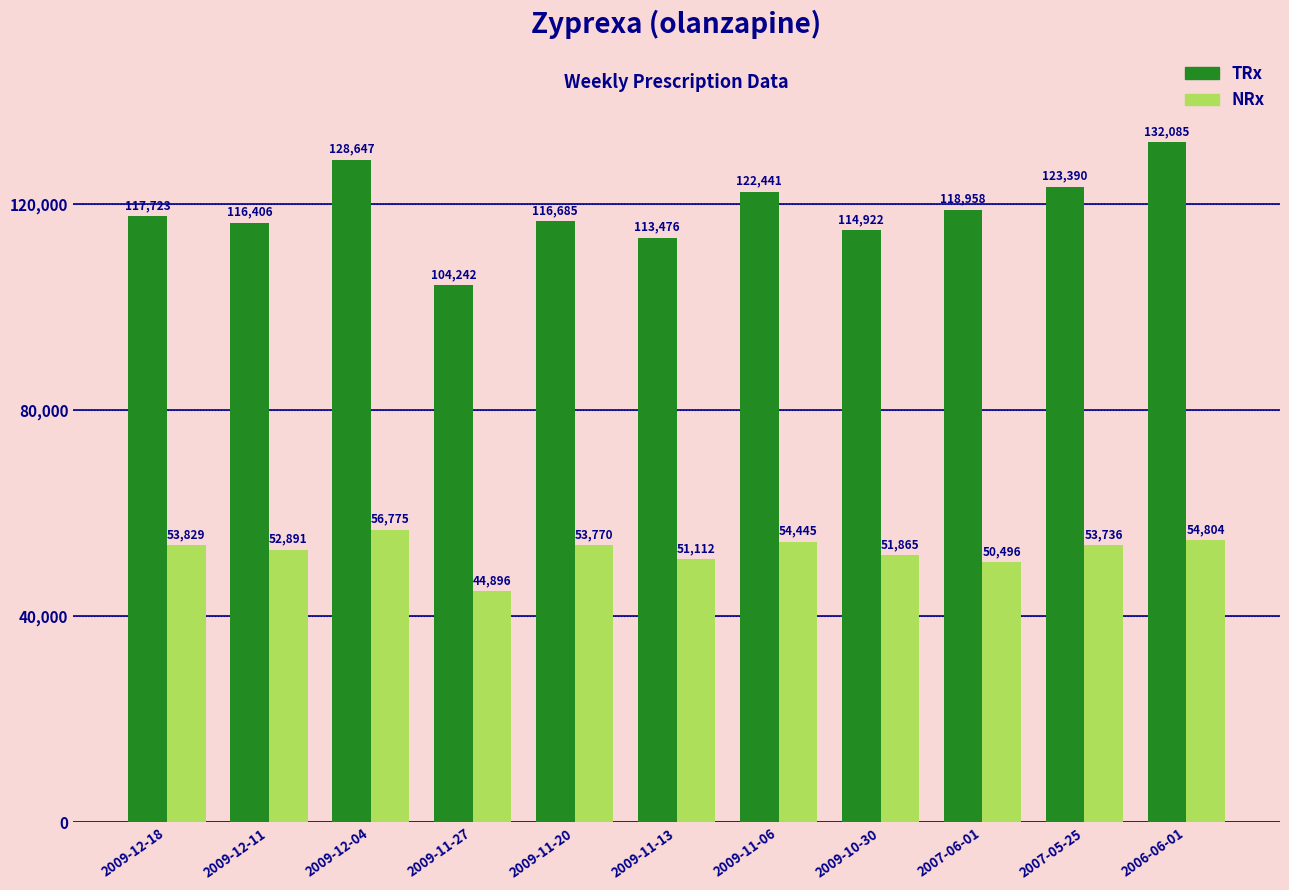

Reading left to right, what are all the values shown in this chart?

TRx: 2009-12-18=117723	2009-12-11=116406	2009-12-04=128647	2009-11-27=104242	2009-11-20=116685	2009-11-13=113476	2009-11-06=122441	2009-10-30=114922	2007-06-01=118958	2007-05-25=123390	2006-06-01=132085
NRx: 2009-12-18=53829	2009-12-11=52891	2009-12-04=56775	2009-11-27=44896	2009-11-20=53770	2009-11-13=51112	2009-11-06=54445	2009-10-30=51865	2007-06-01=50496	2007-05-25=53736	2006-06-01=54804